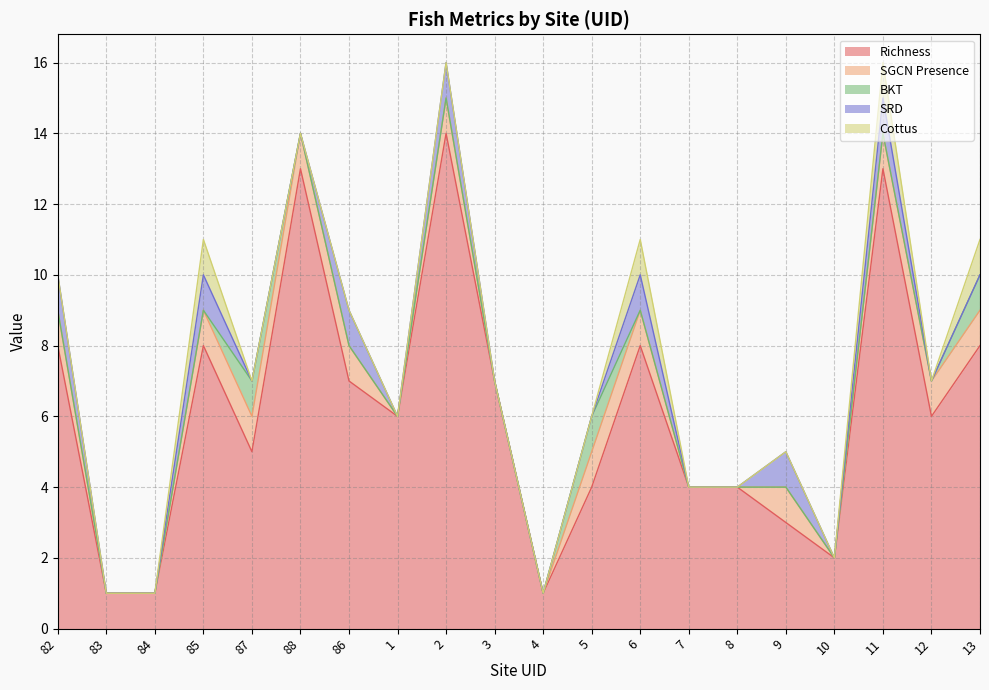

What position from the right is 10?

4